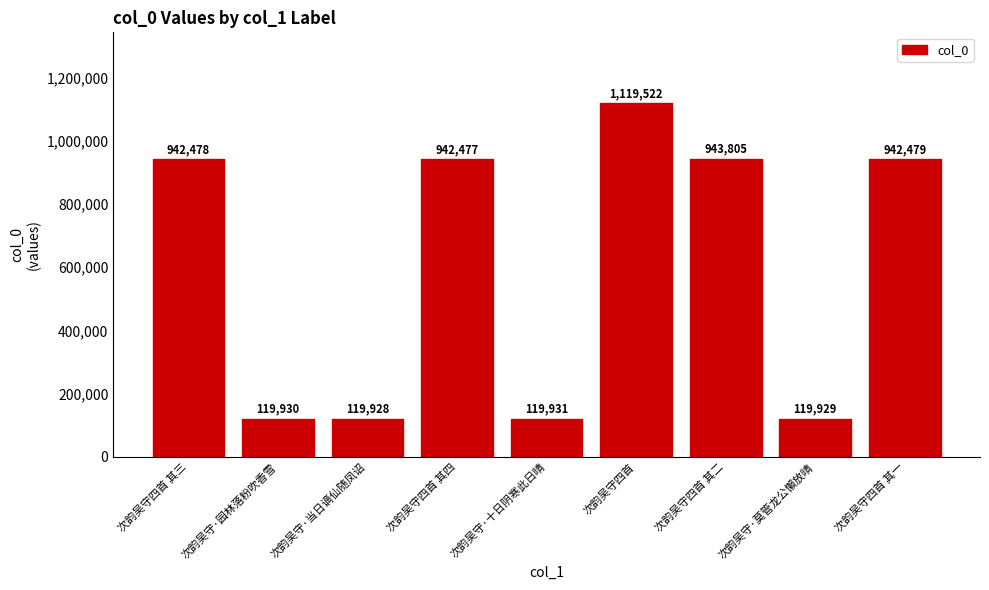

Which label corresponds to the largest value in the chart?

次韵吴守四首